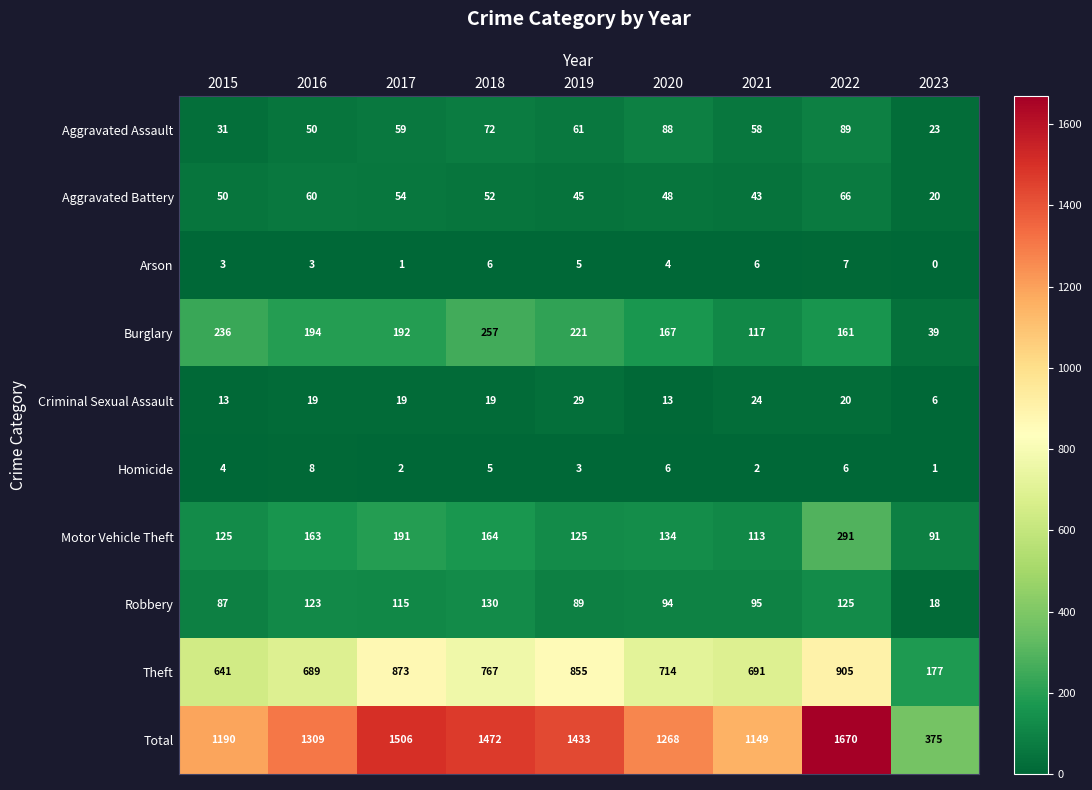

What is the average value of the Robbery series?

97